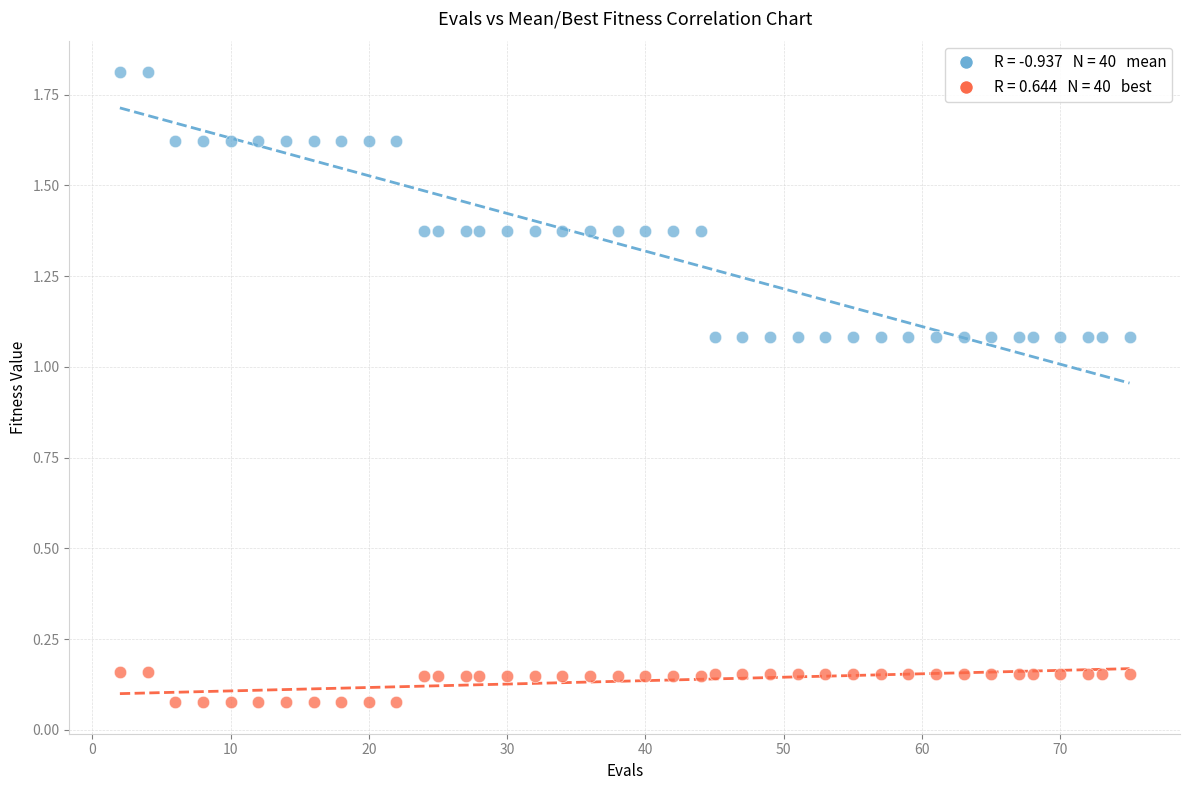

Across all data points, what is the range of Y values (max minus min)?

1.7